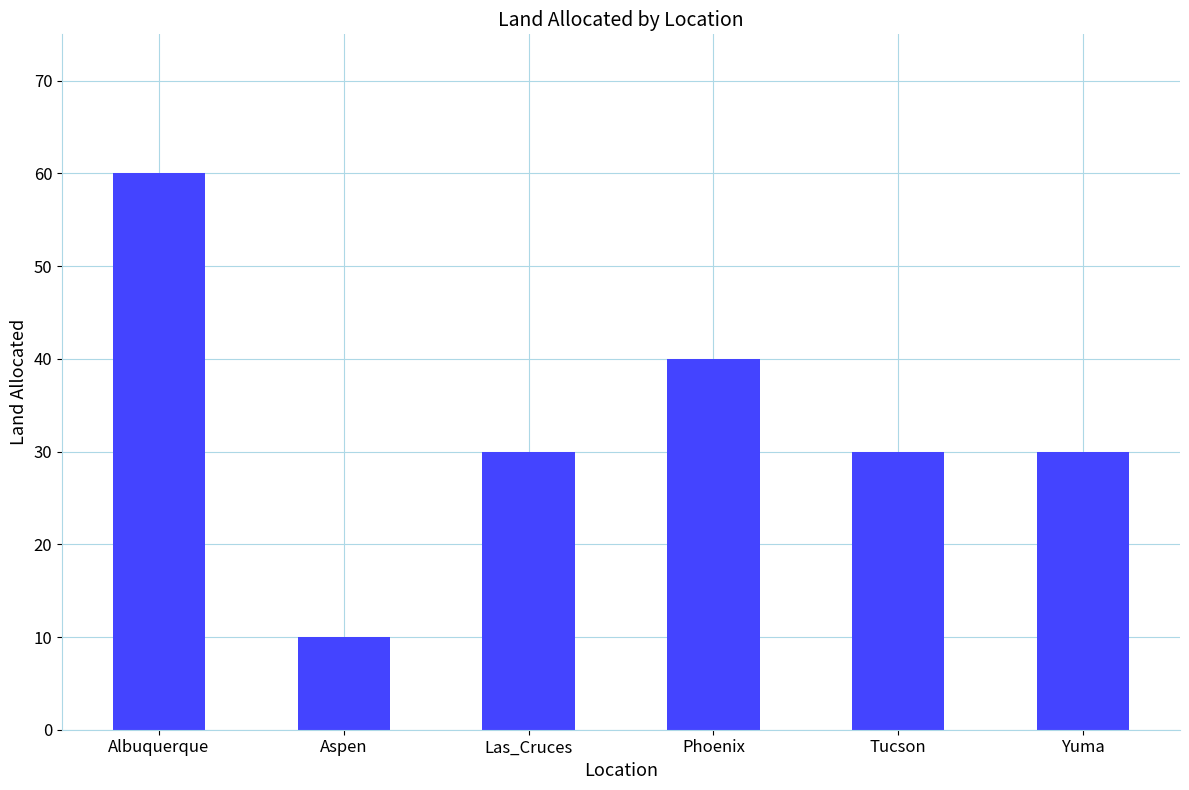

Is it true that the value at Albuquerque is 22?

False